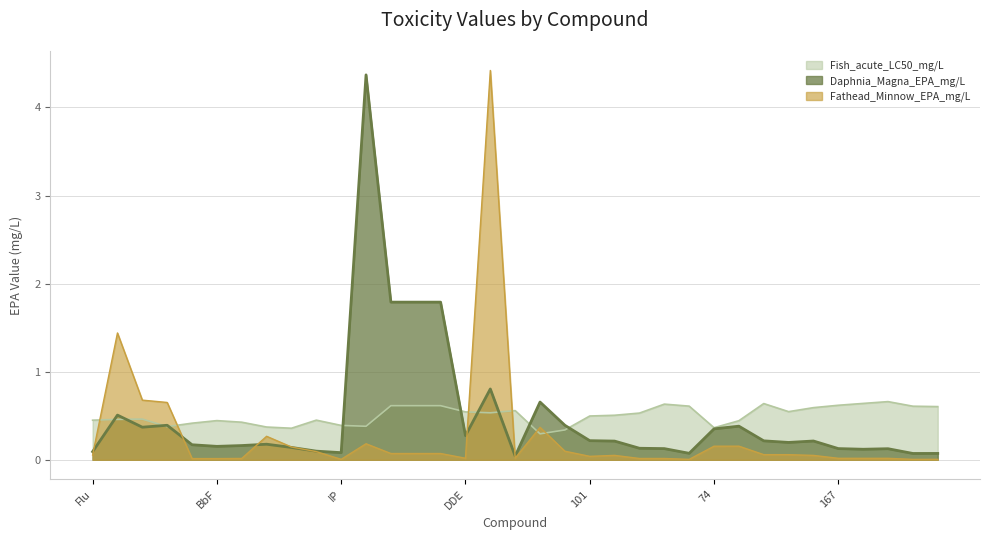

What is the difference between the maximum and minimum values in the Fathead_Minnow_EPA_mg/L series?

4.4